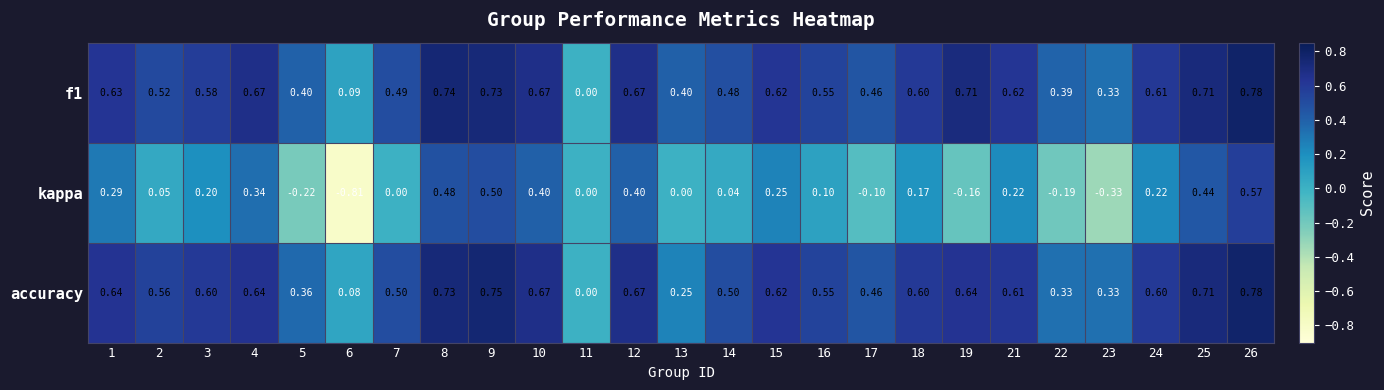

What is the difference between the kappa values at 26 and 16?

0.5